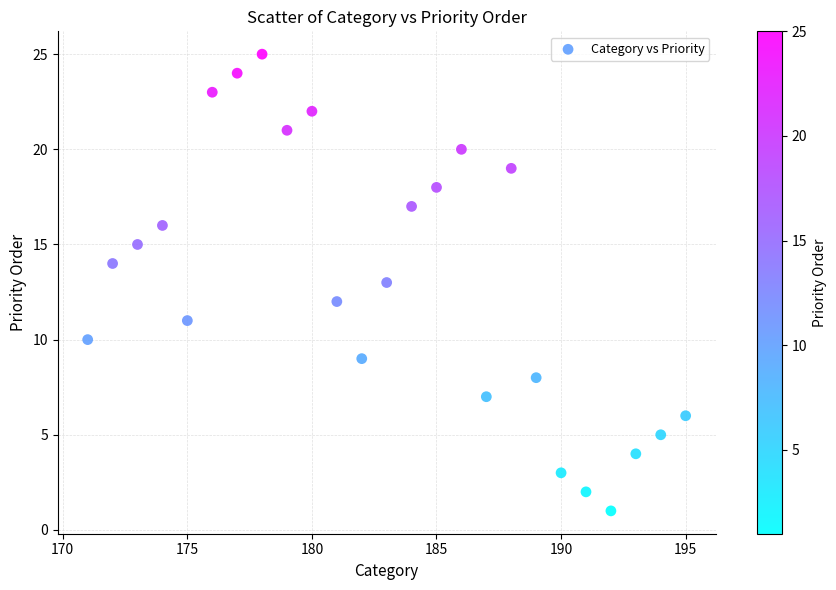

What is the range of Y values (max minus min)?

24